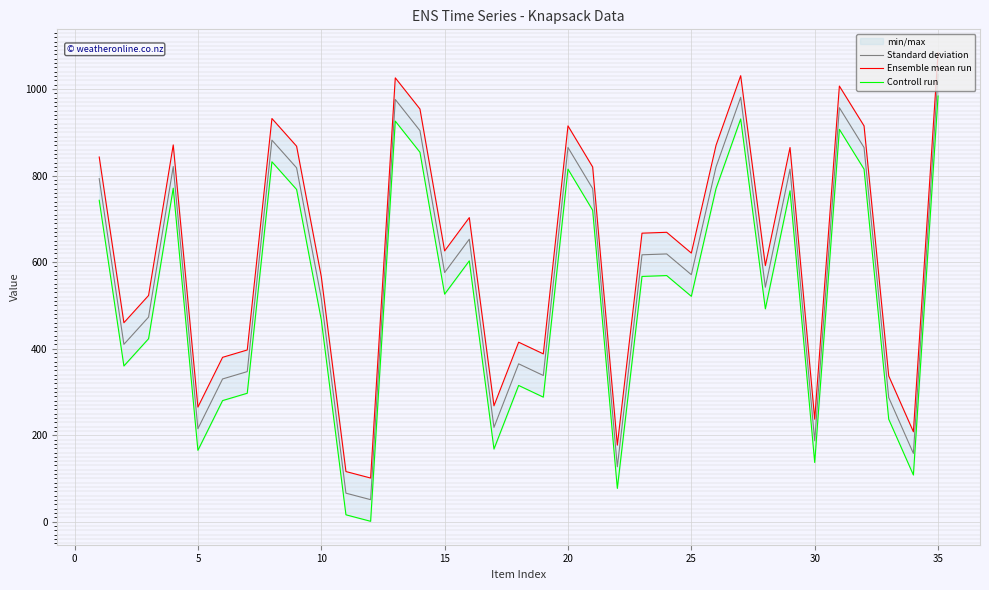

What is the sum of all Standard deviation values?

19968